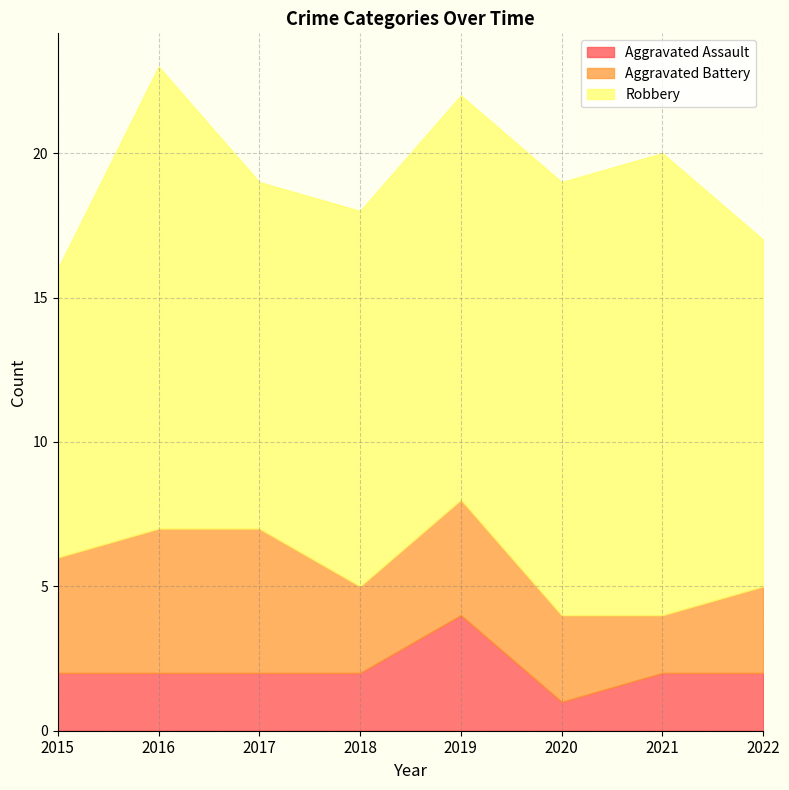

Reading right to left, list all the values displayed in this chart.

Aggravated Assault: 2	2	1	4	2	2	2	2
Aggravated Battery: 3	2	3	4	3	5	5	4
Robbery: 12	16	15	14	13	12	16	10